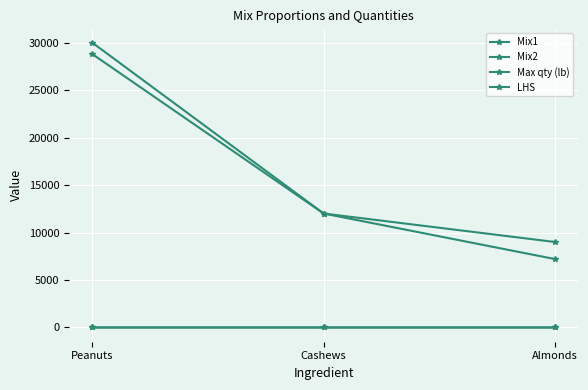

Count the Max qty (lb) values in the range 9000 to 30000.

3